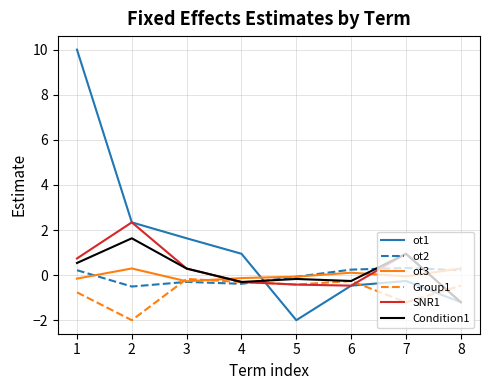

What is the minimum value shown in the chart?

-2.0